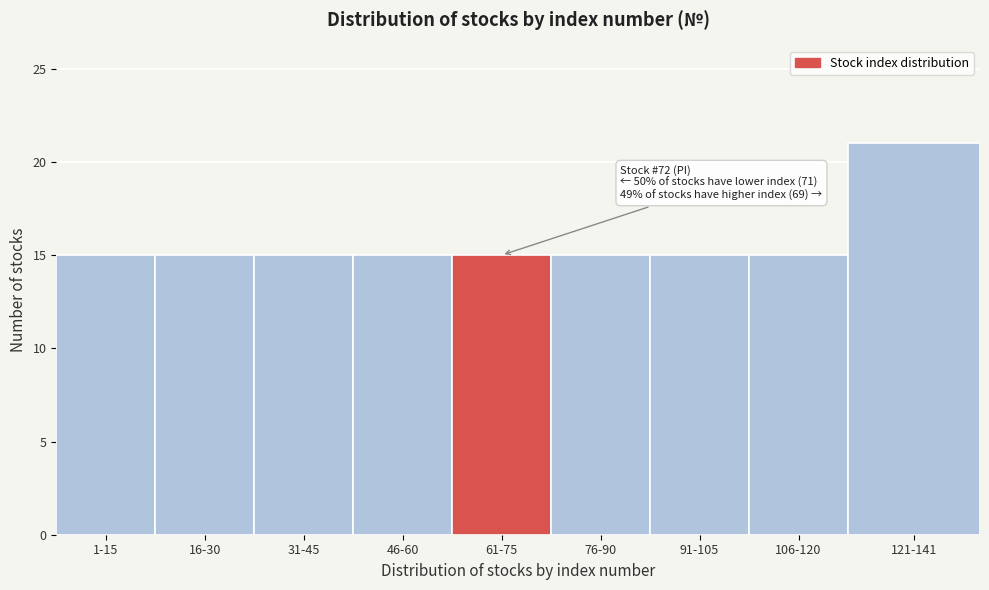

Reading left to right, list all the values displayed in this chart.

1-15=15	16-30=15	31-45=15	46-60=15	61-75=15	76-90=15	91-105=15	106-120=15	121-141=21